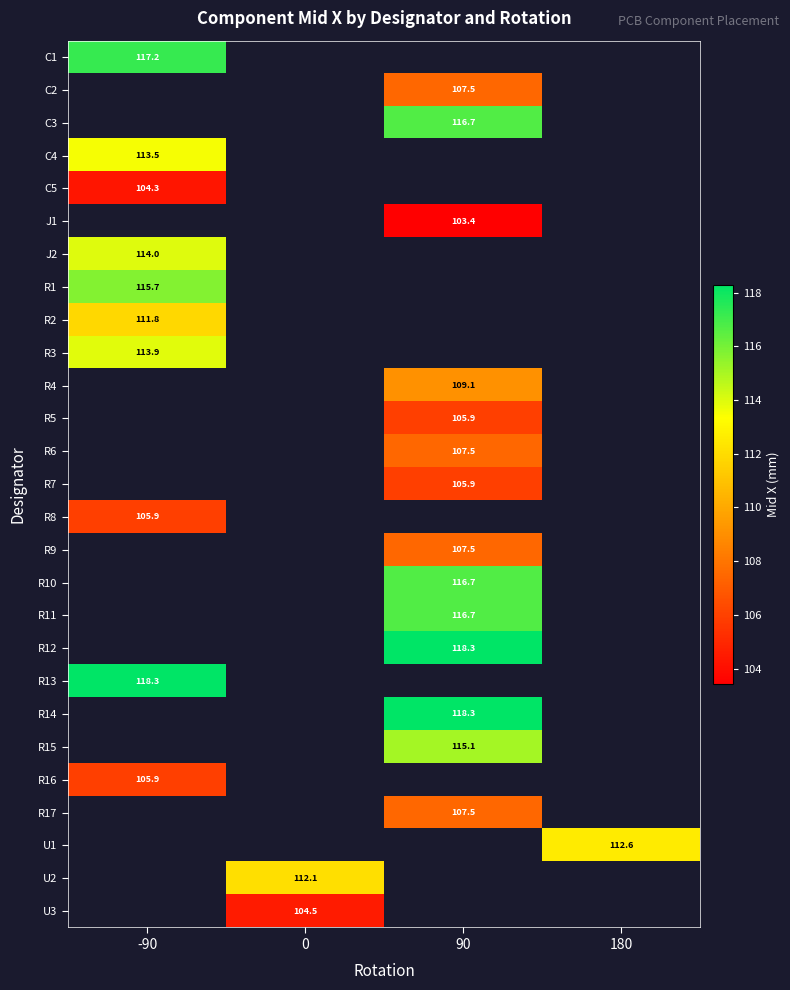

How many categories are shown in the chart?

4